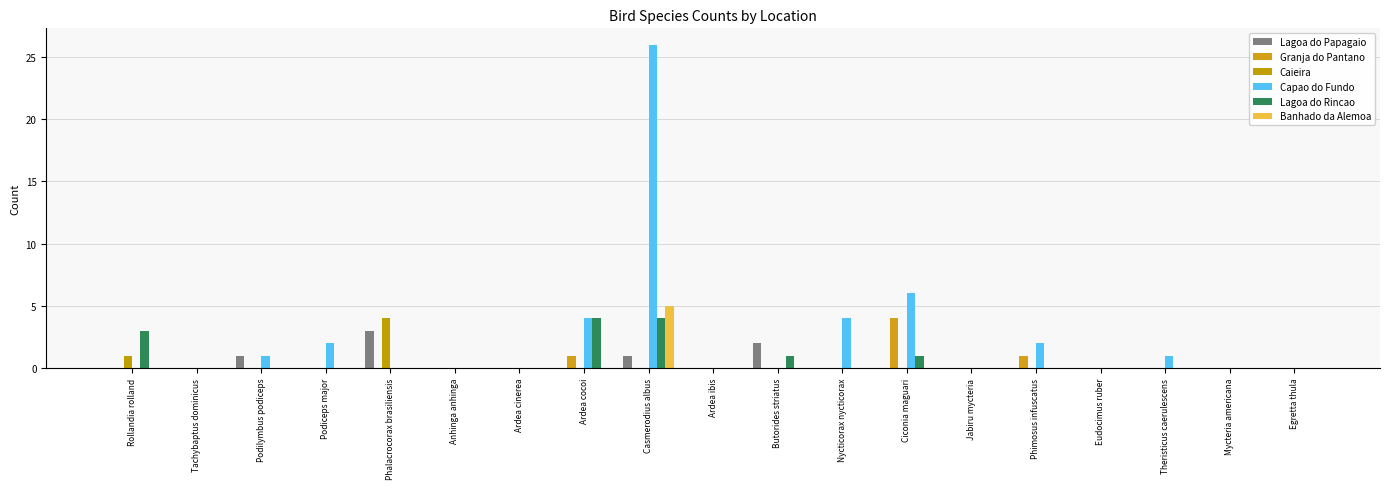

At which category is the sum across all series the highest?

Casmerodius albus